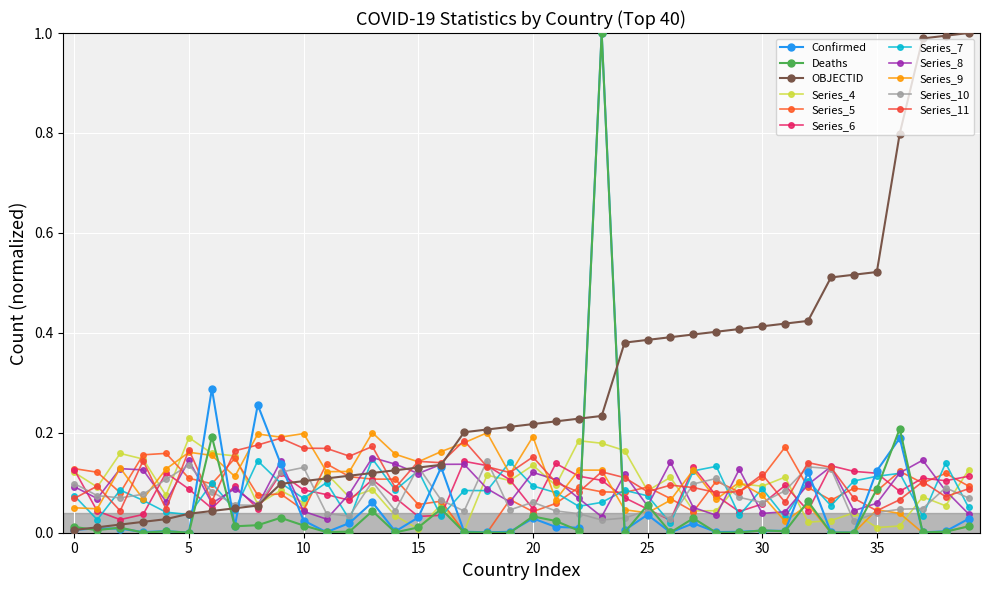

Count the number of categories in the chart.

40